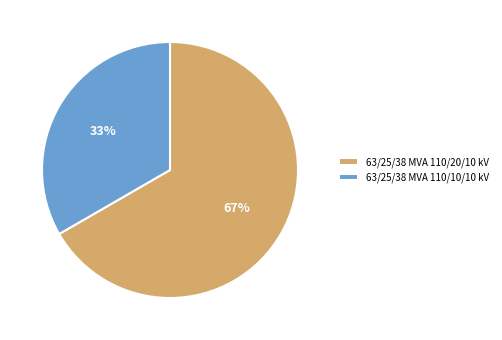

To the nearest percent, what percentage of the pie is 63/25/38 MVA 110/20/10 kV?

67%